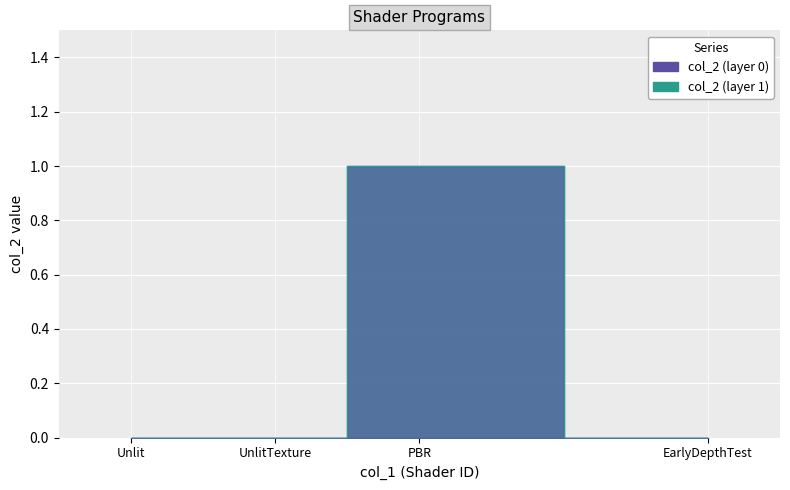

At which category does the data reach its first local peak?

PBR